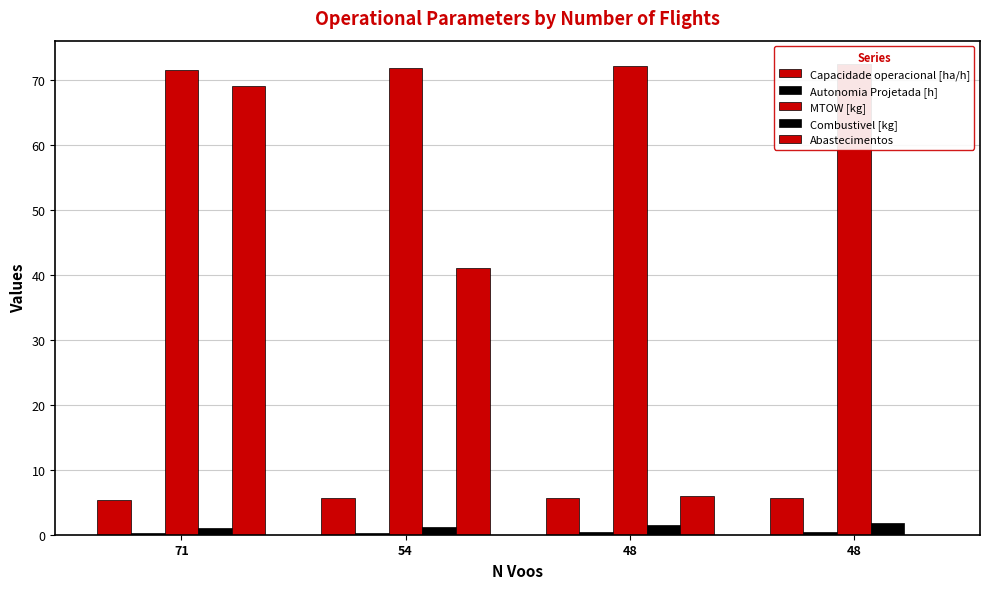

Rank the series by their maximum value, from lowest to highest.

Autonomia Projetada [h], Combustivel [kg], Capacidade operacional [ha/h], Abastecimentos, MTOW [kg]